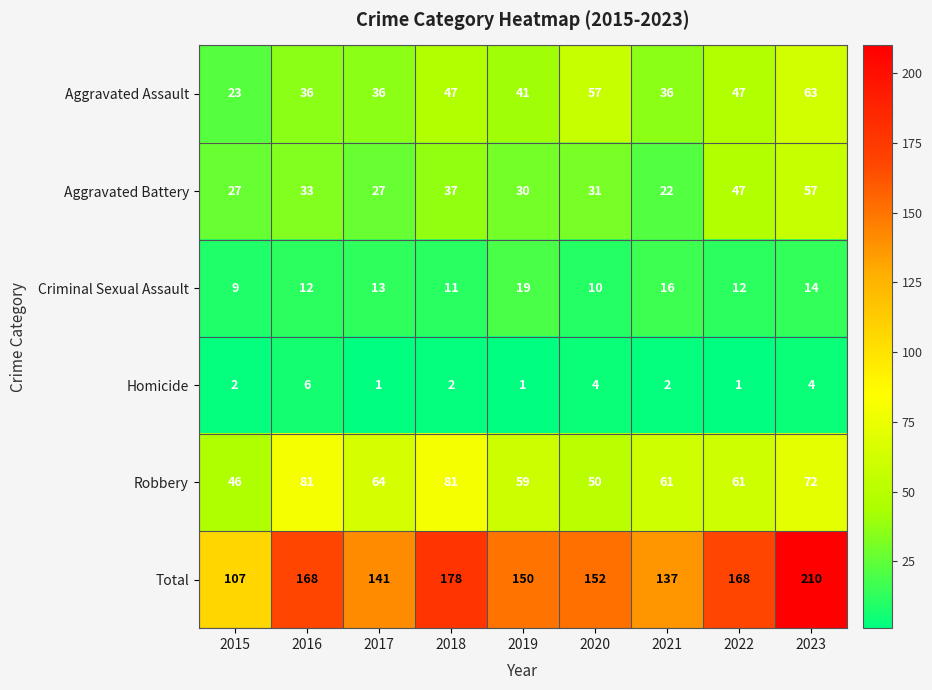

Which series has the largest total across all categories?

Total